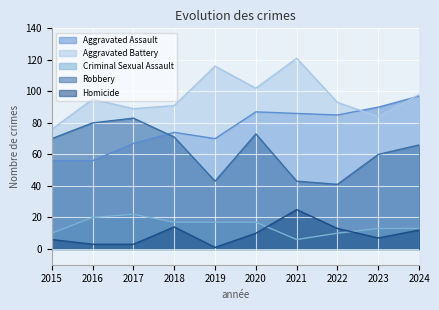

What is the approximate value of Aggravated Battery at 2018?

91